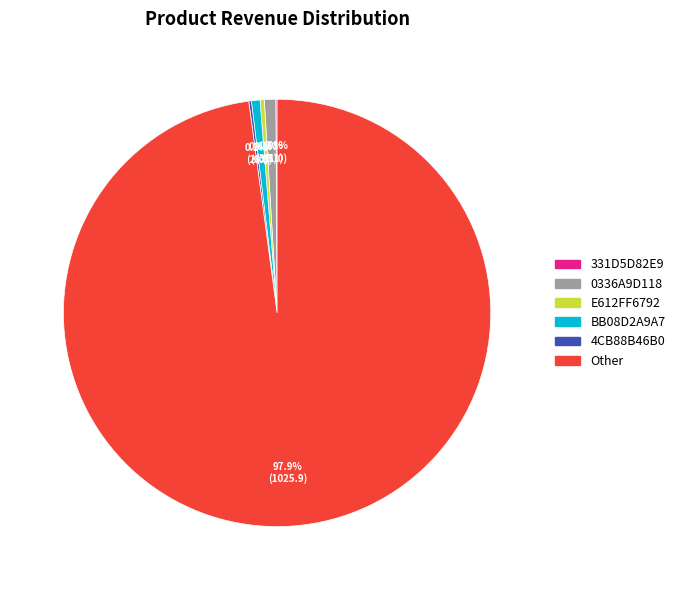

Is there any slice that represents more than half of the pie?

Yes